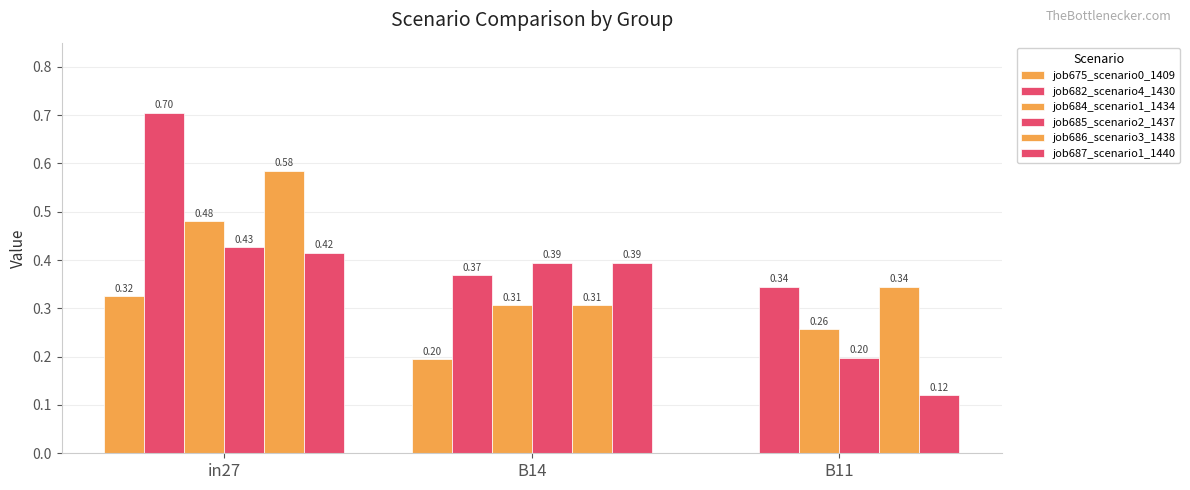

What is the label of the 2nd bar from the right?

B14